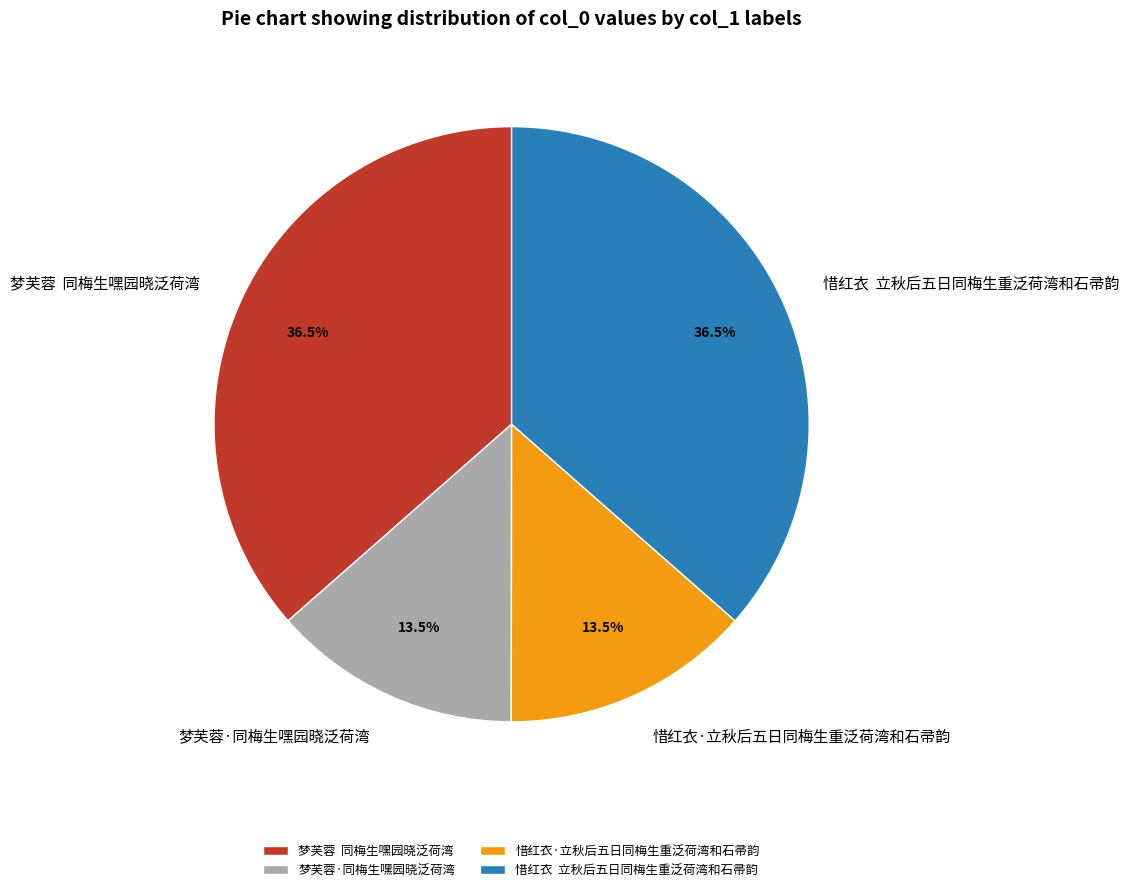

Count the number of slices in the pie.

4